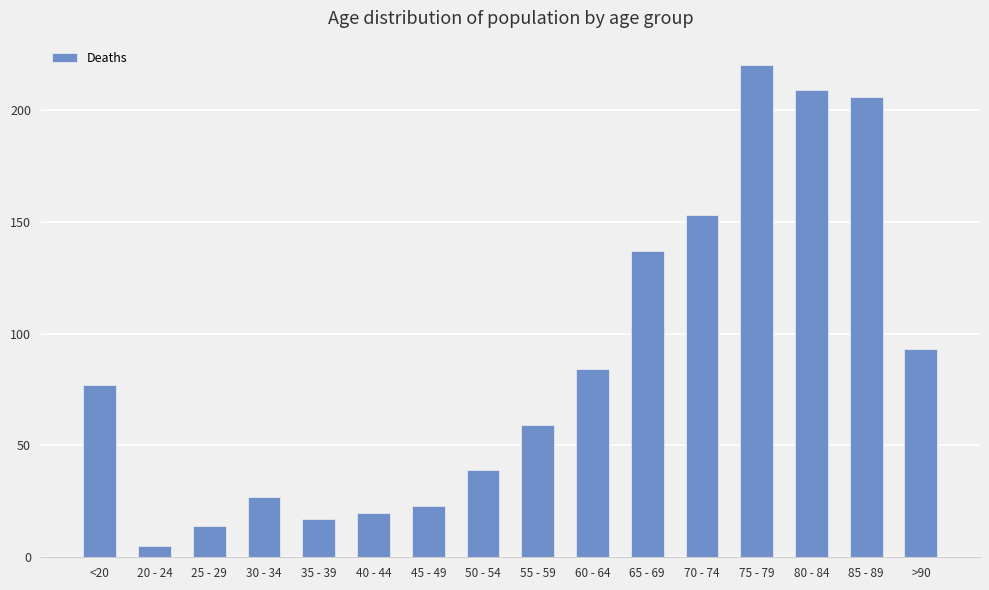

What is the sum of the values at 25 - 29 and 85 - 89?

220